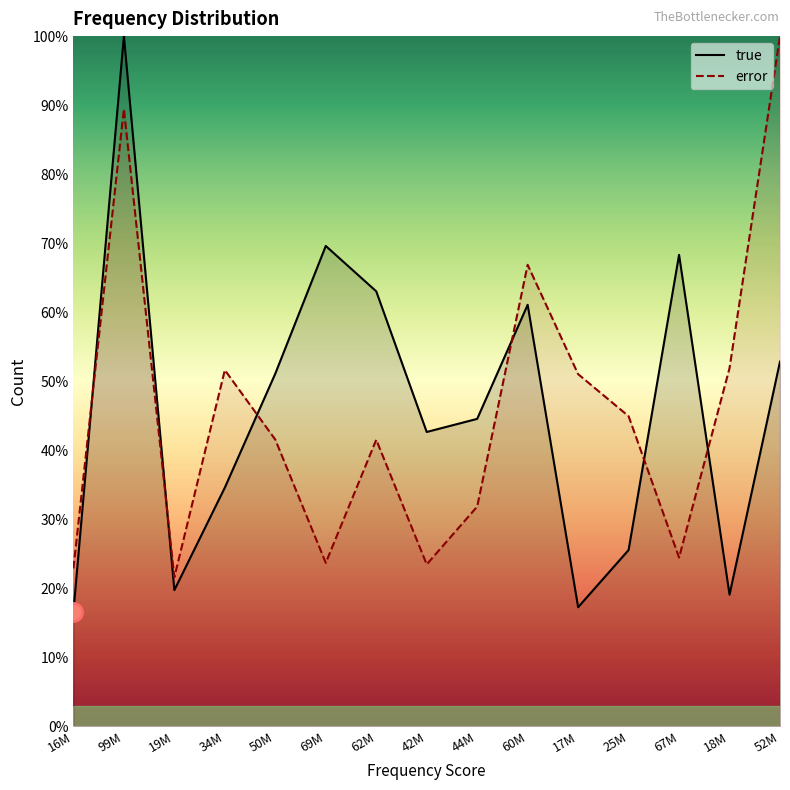

What is the maximum value for true?

100.0